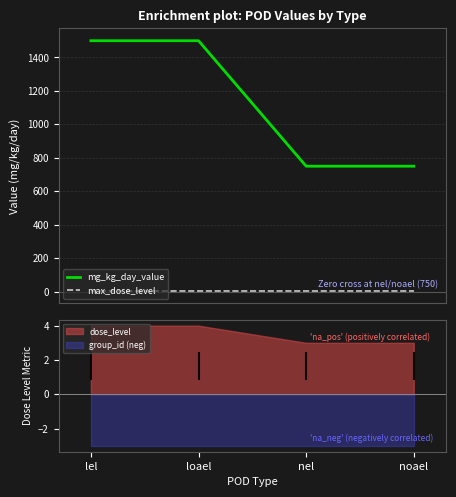

True or false: mg_kg_day_value and max_dose_level cross at least once.

False